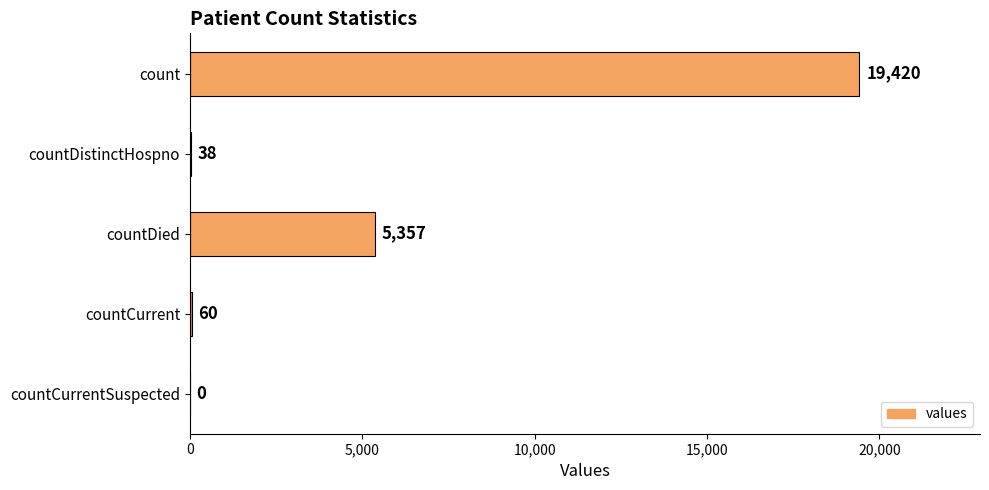

What is the sum of all values?

24875